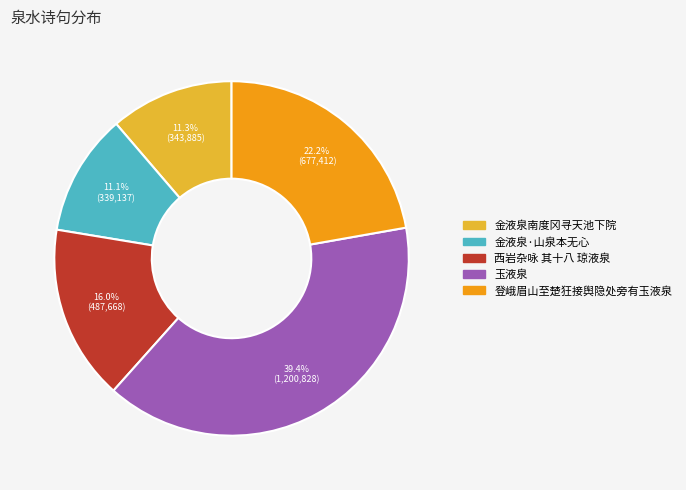

The 登峨眉山至楚狂接舆隐处旁有玉液泉 slice represents 34% of the pie. True or false?

False